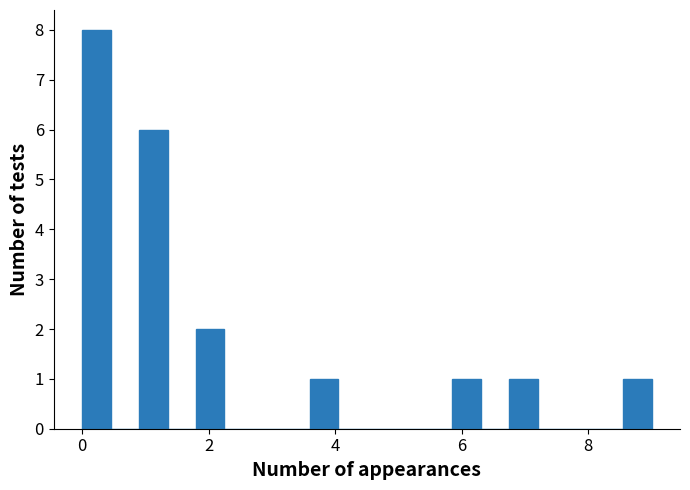

Around what value on the x-axis is the tallest bar? Give the approximate position of its centre, as read against the axis.

0.2